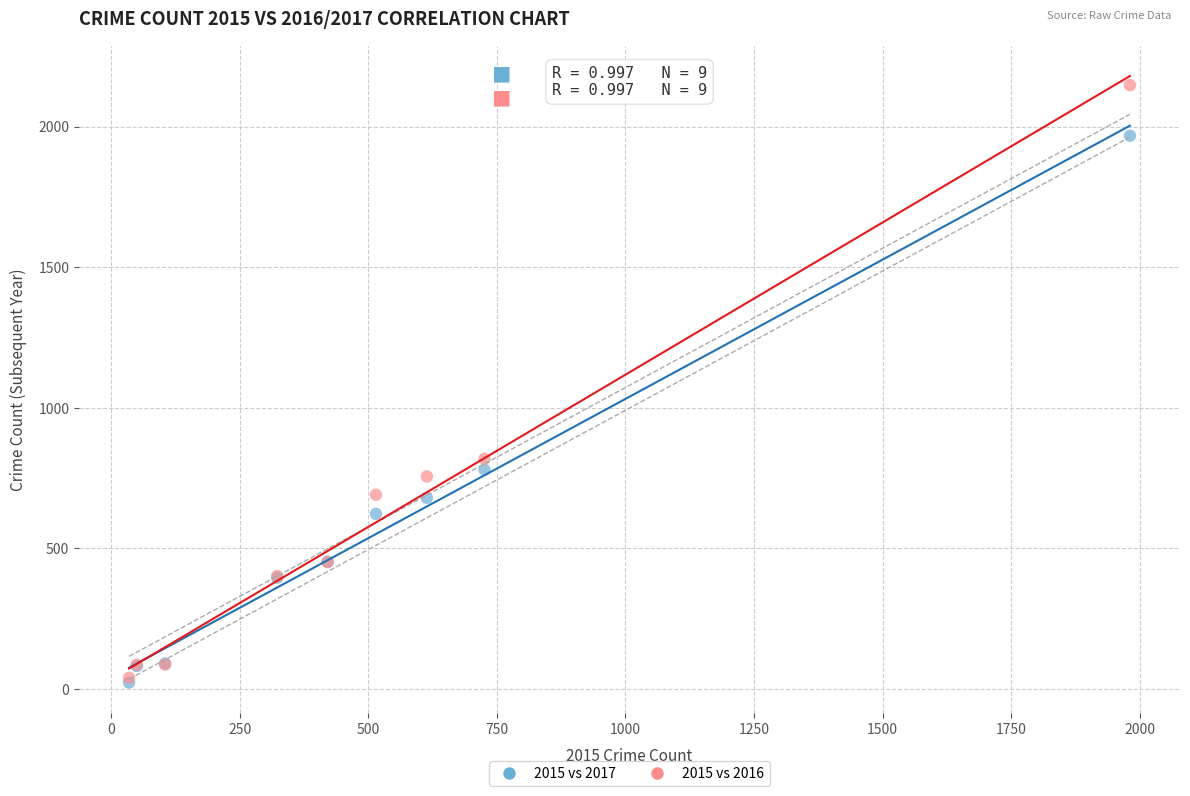

In the 2015 vs 2017 series, what Y value is closest to 995?

780